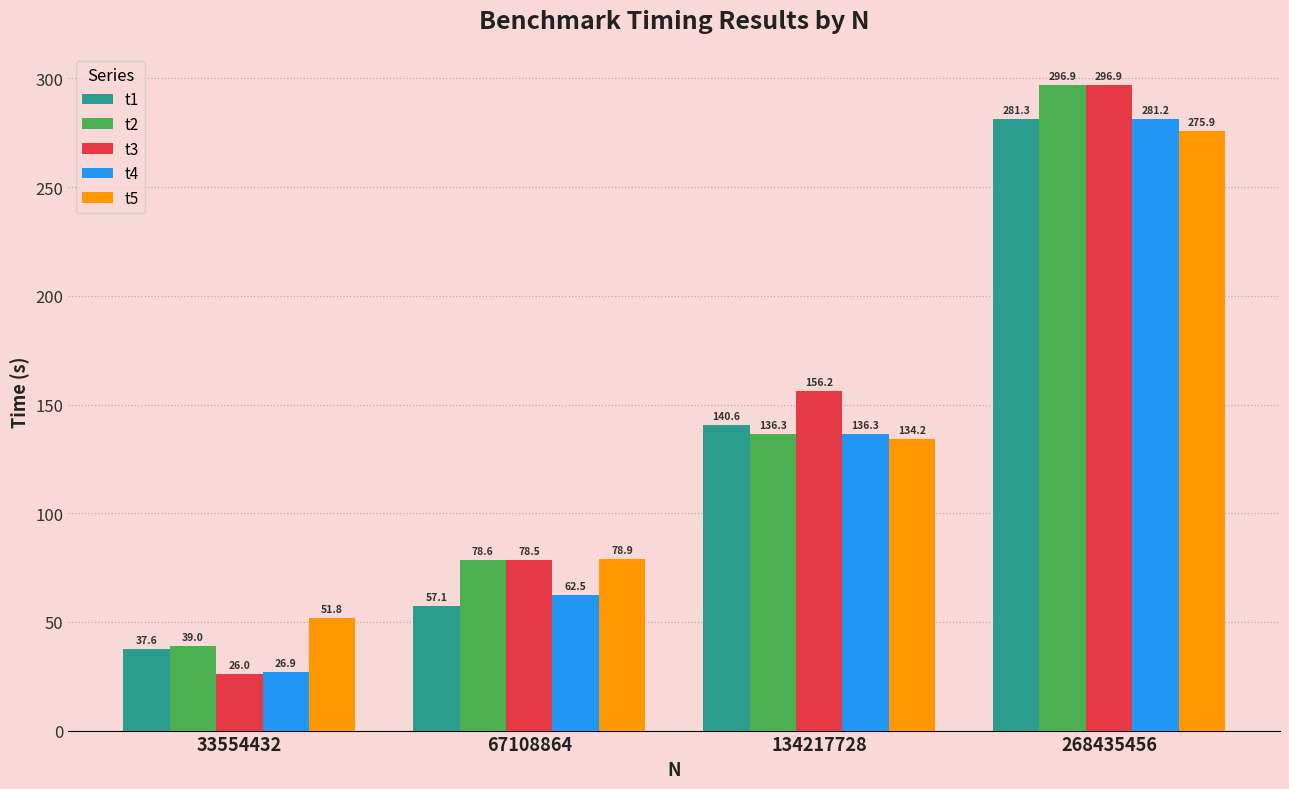

What is the difference between the highest and lowest values at 67108864?

21.8